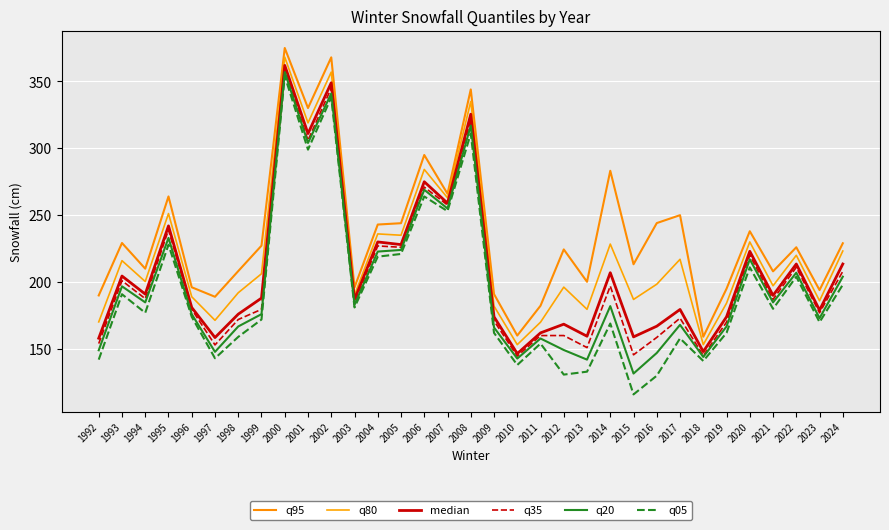

Count the number of data series in this chart.

6